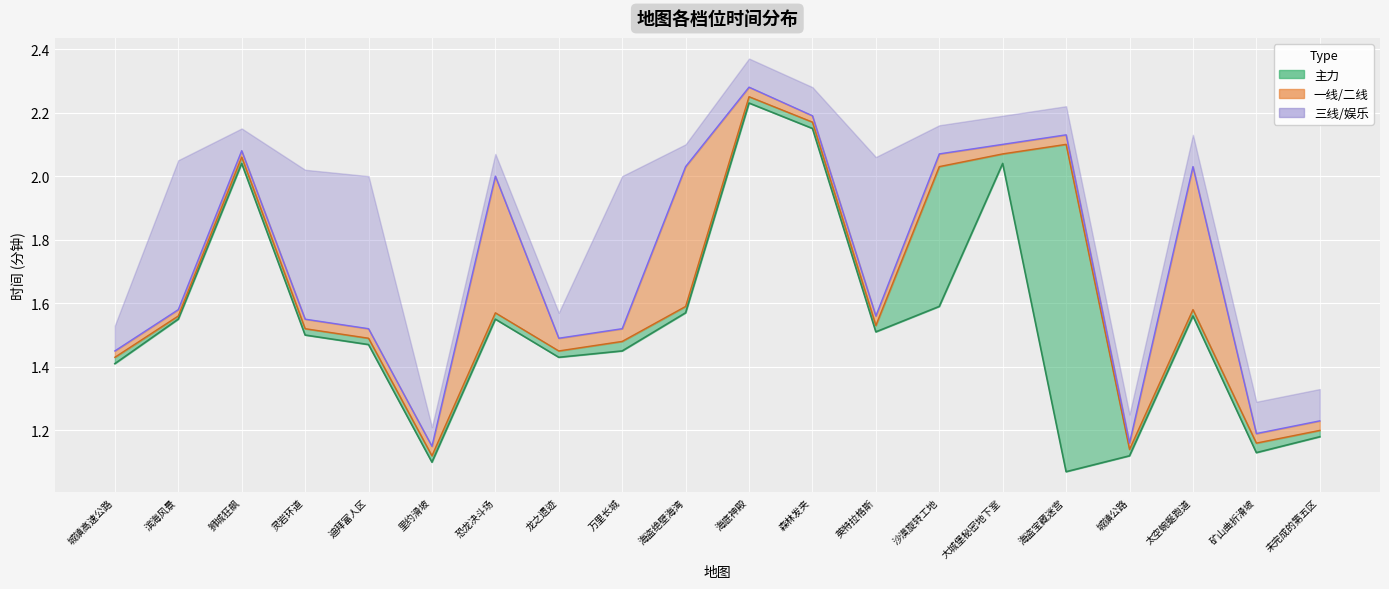

Which series has the widest spread of values?

一线